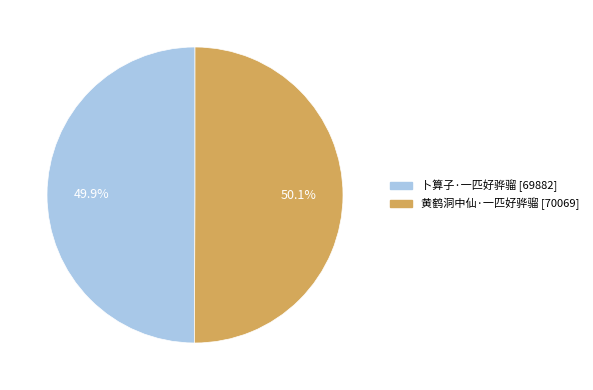

What percentage do 黄鹤洞中仙·一匹好骅骝 and 卜算子·一匹好骅骝 together represent?

100.0%